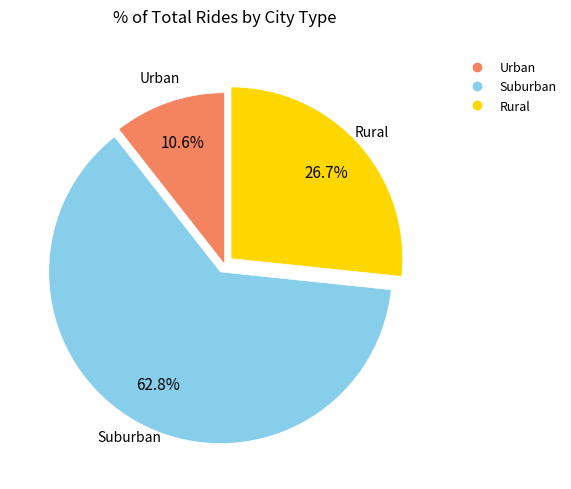

Does any single category account for the majority?

Yes